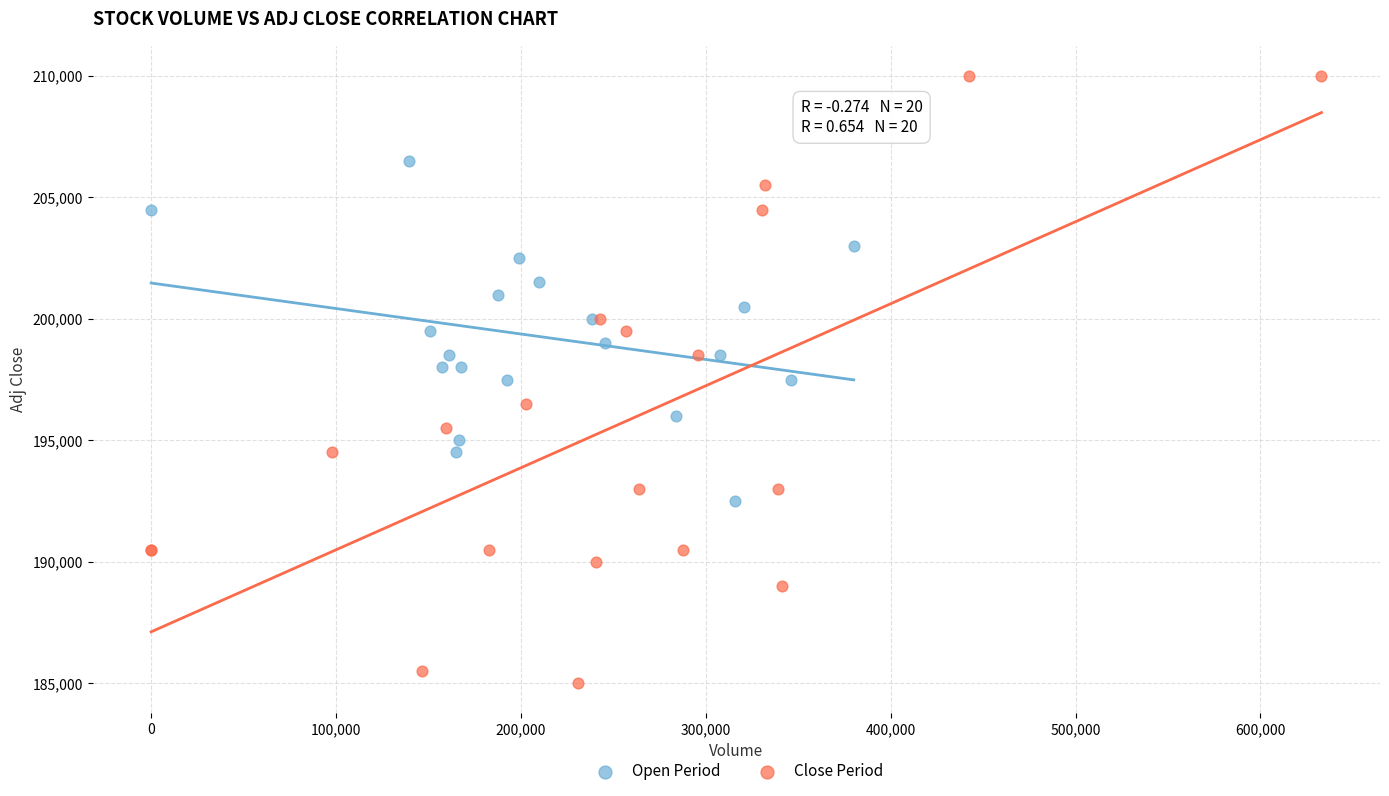

Which series contains the highest Y value?

Close Period